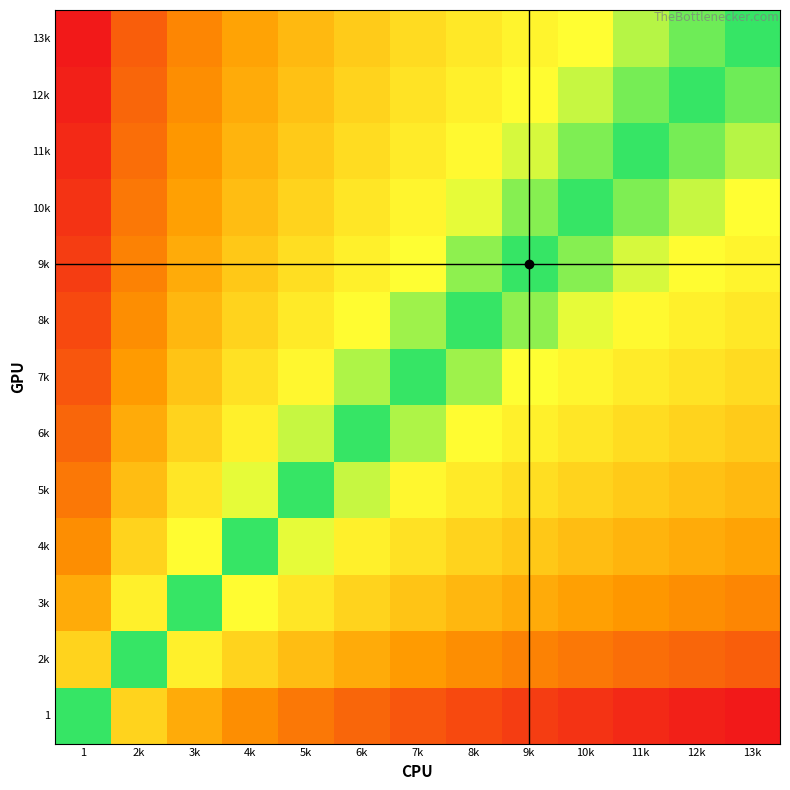

Which series has the largest range (max minus min)?

9k